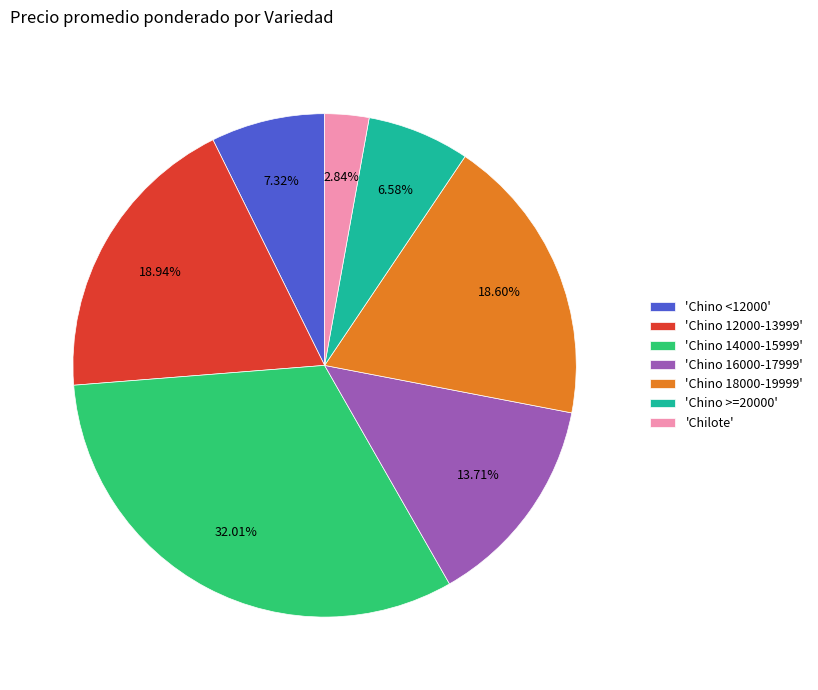

How many slices are in this pie chart?

7